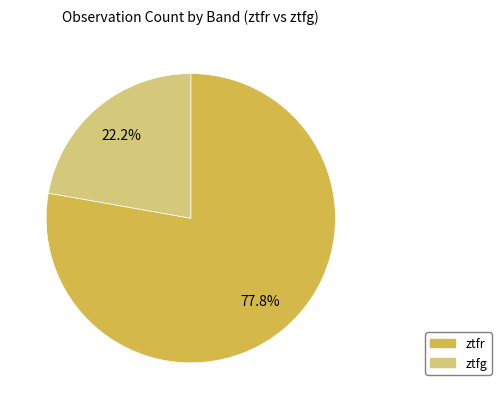

How many slices are in this pie chart?

2